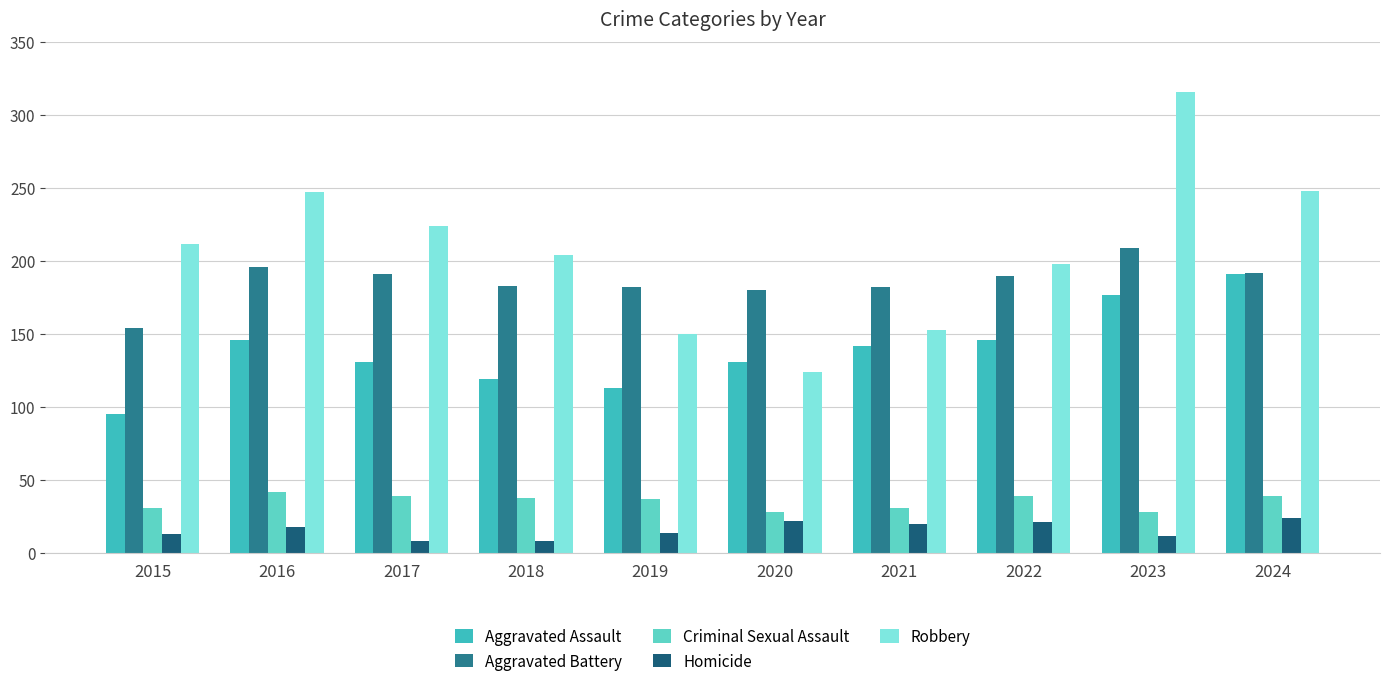

What is the maximum value for Criminal Sexual Assault?

42